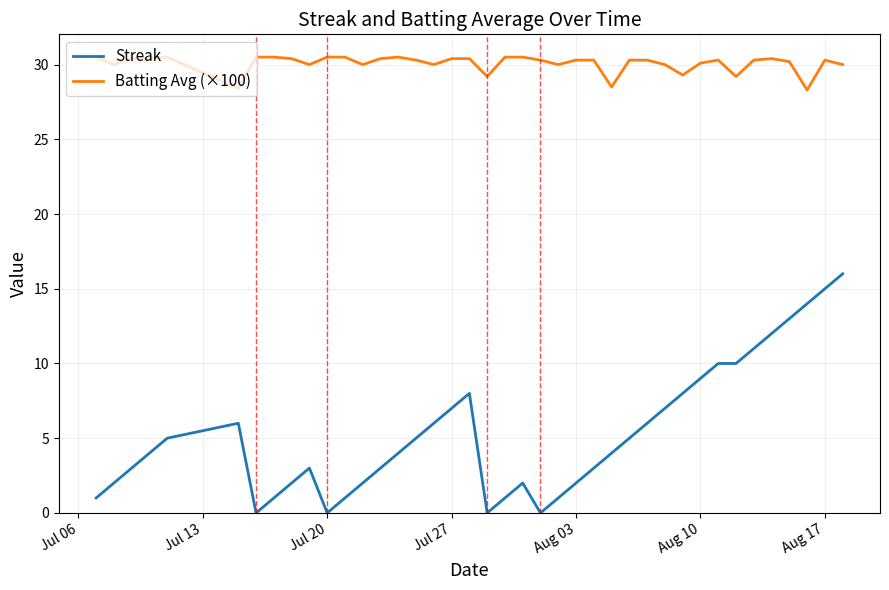

What is the lowest value of the Batting Avg (×100) series?

28.3